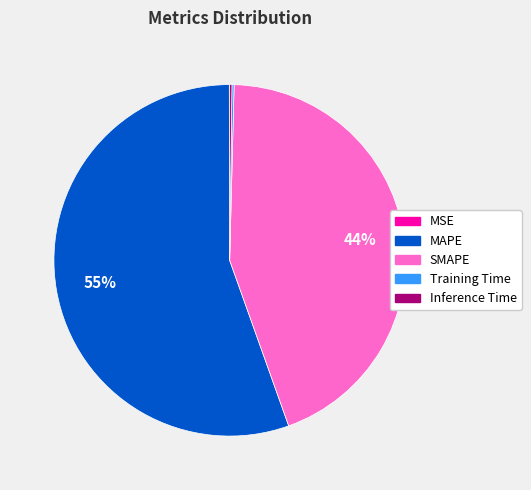

Between SMAPE and MAPE, which is larger?

MAPE